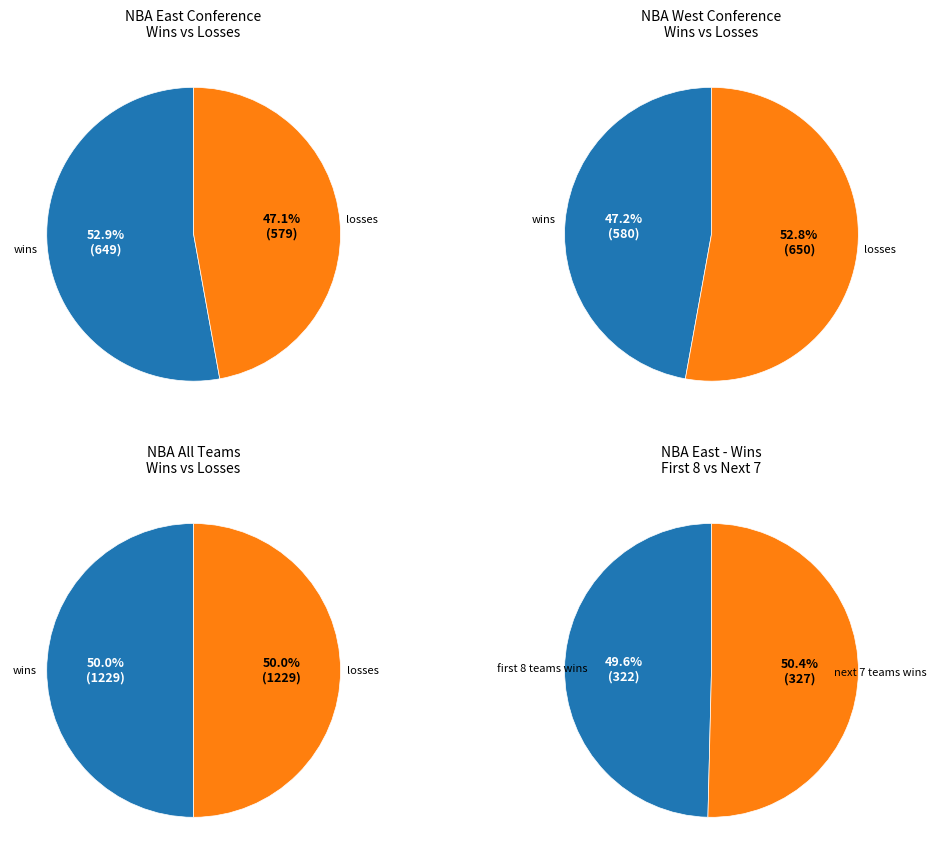

Which series has the largest range (max minus min)?

wins